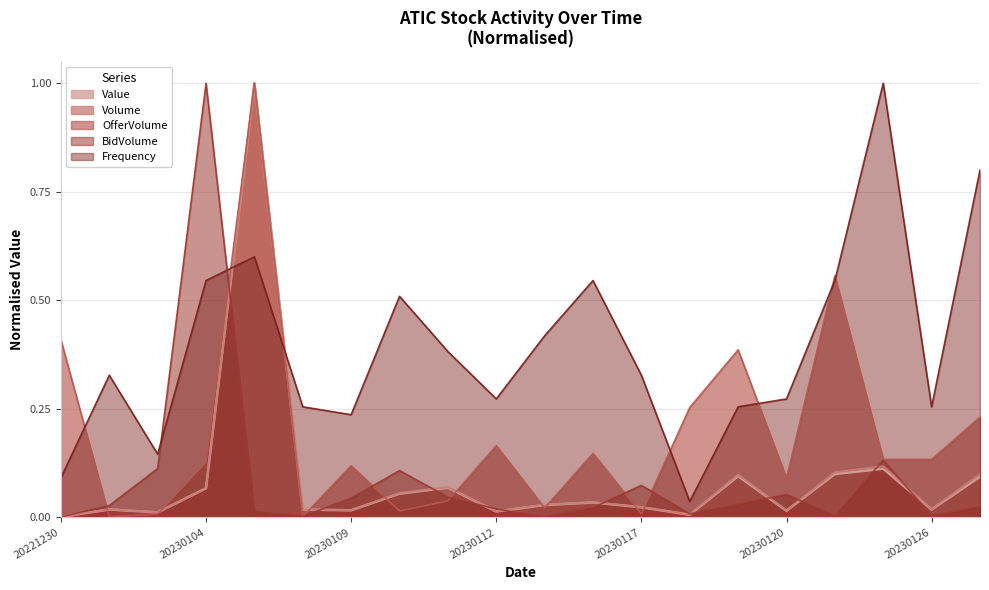

Is the value of Volume at 20230106 greater than the value of OfferVolume at 20230102?

Yes